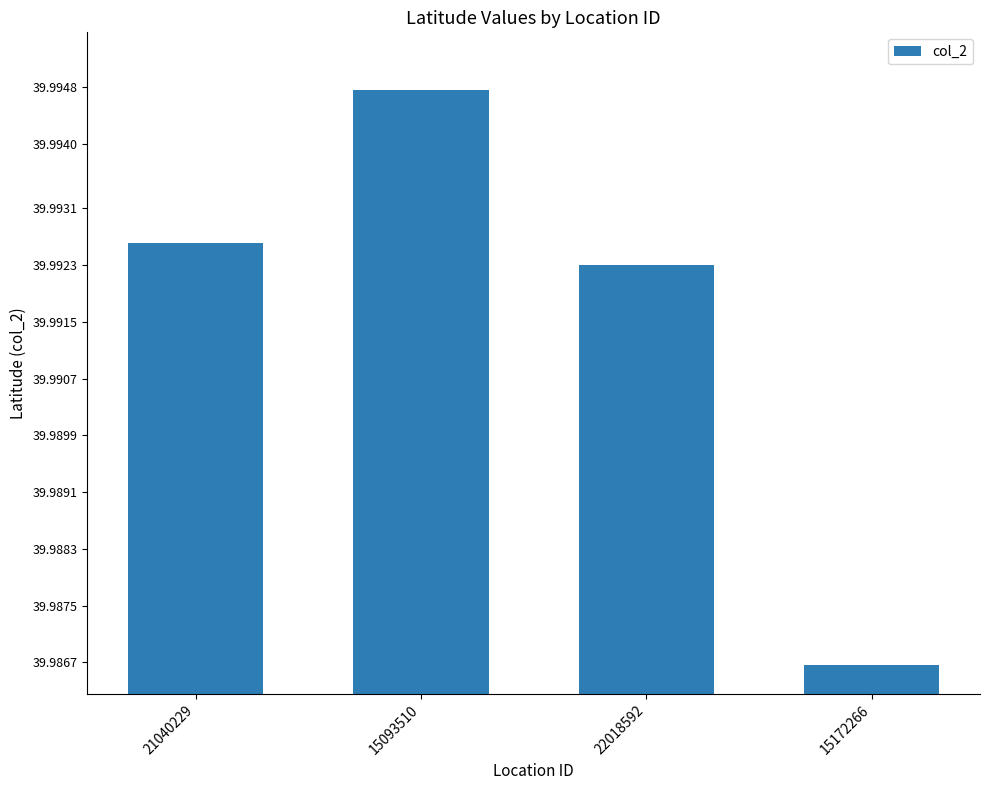

The value at 15172266 is 18.8. True or false?

False